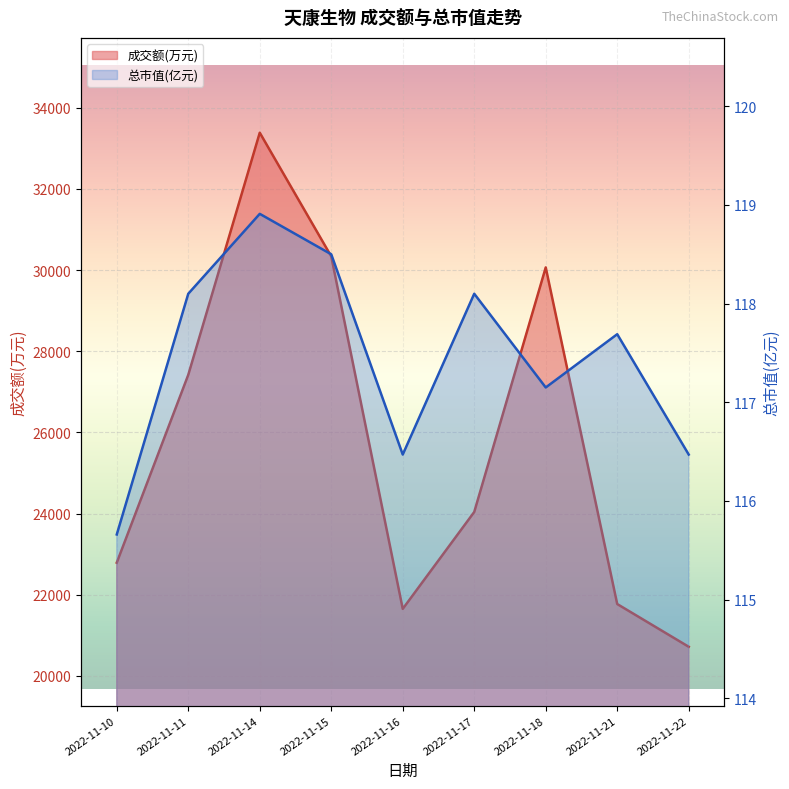

What is the spread (max minus min) of values at 2022-11-15?

30220.5